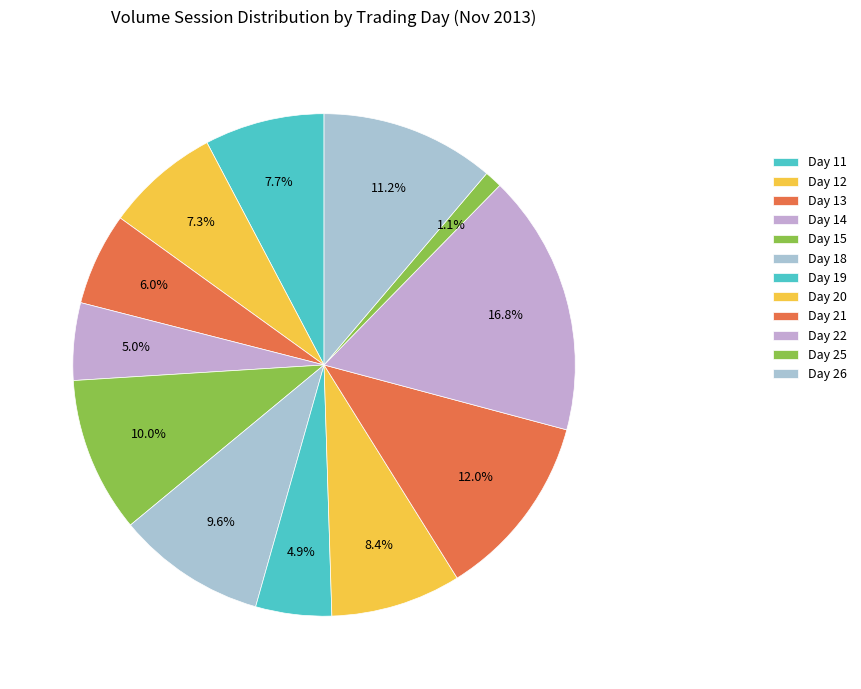

To the nearest percent, what percentage of the pie is Day 18?

10%